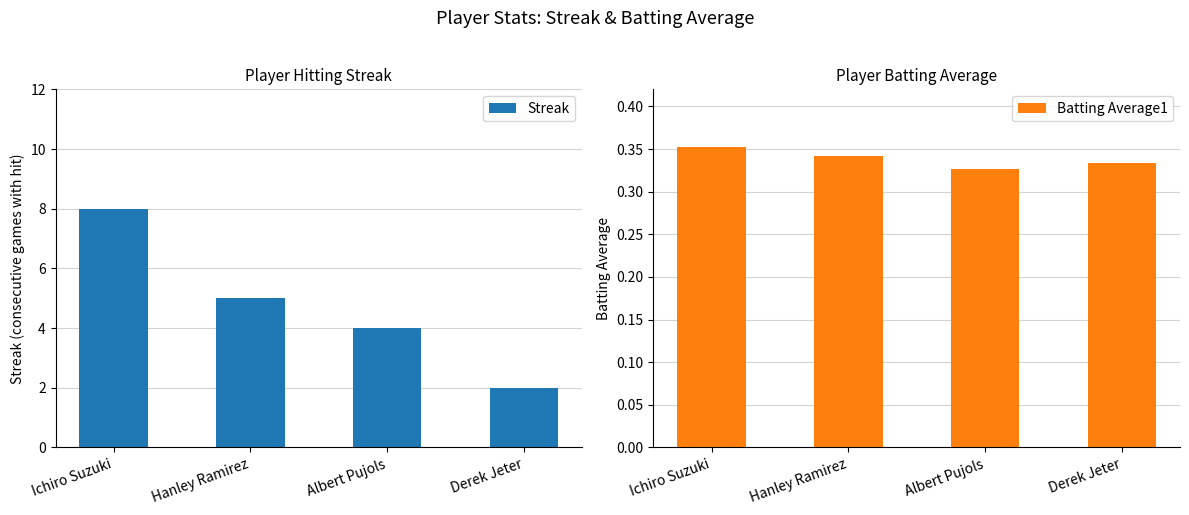

What is the lowest value of the Streak series?

2